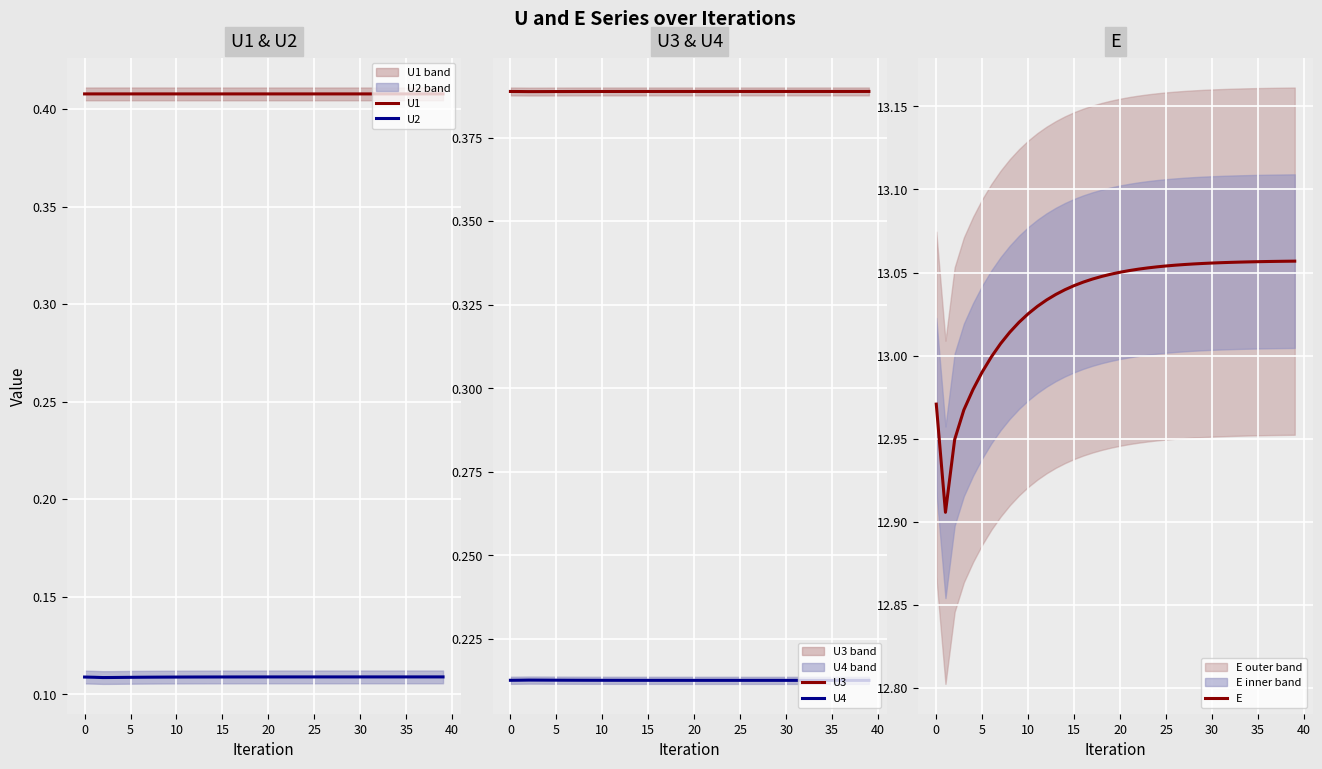

What value does the U4 series have at 37?

0.2